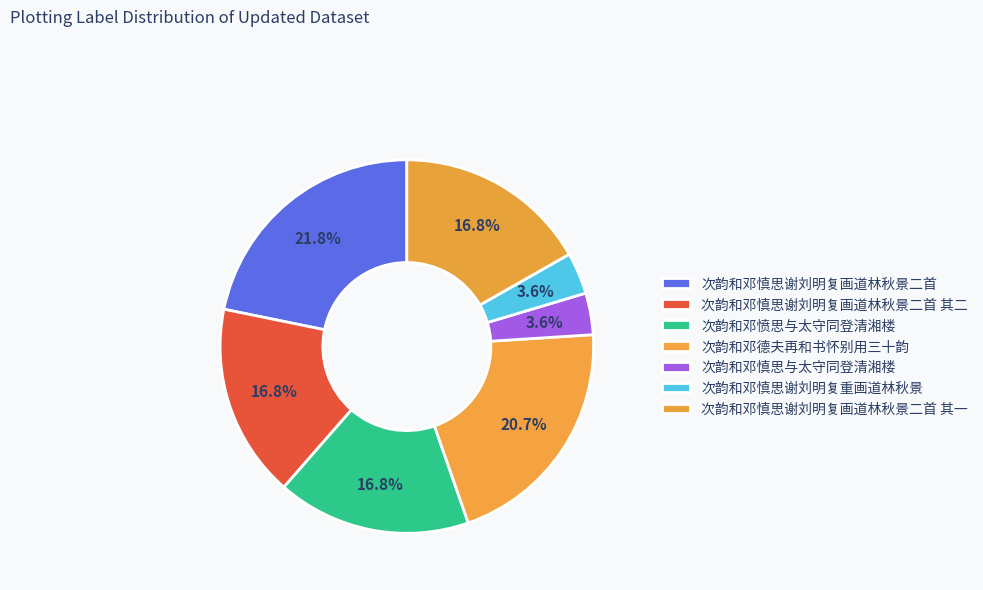

Which category has the smallest portion of the pie?

次韵和邓慎思与太守同登清湘楼